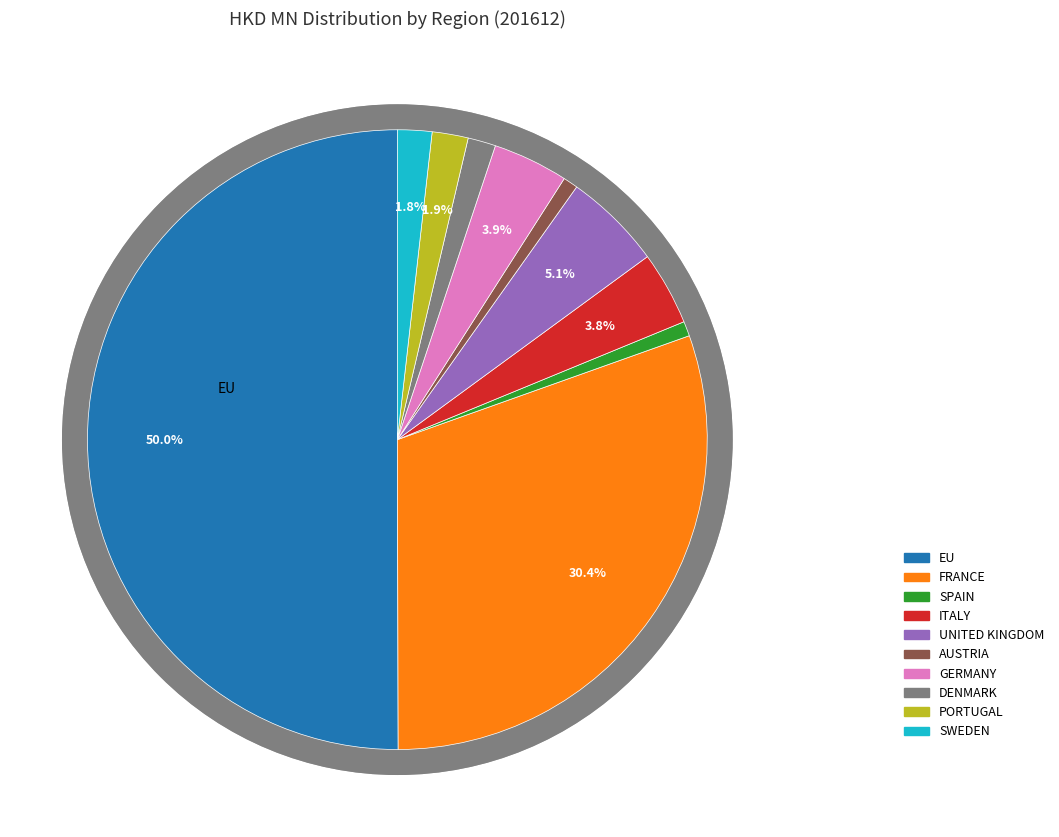

What percentage is NOT represented by DENMARK?

98.5%